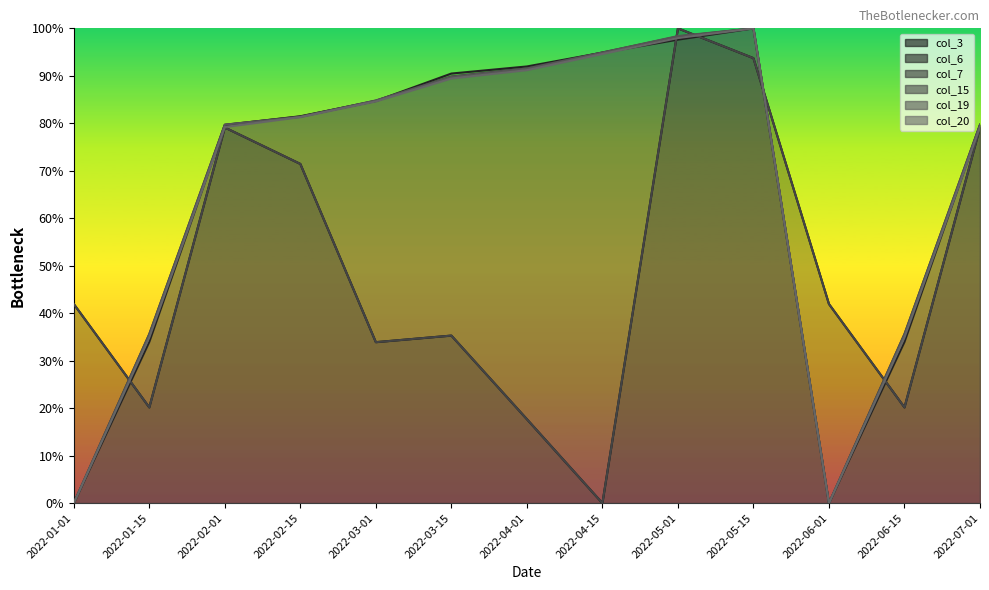

Which series changed the most between 2022-01-15 and 2022-05-15?

col_3